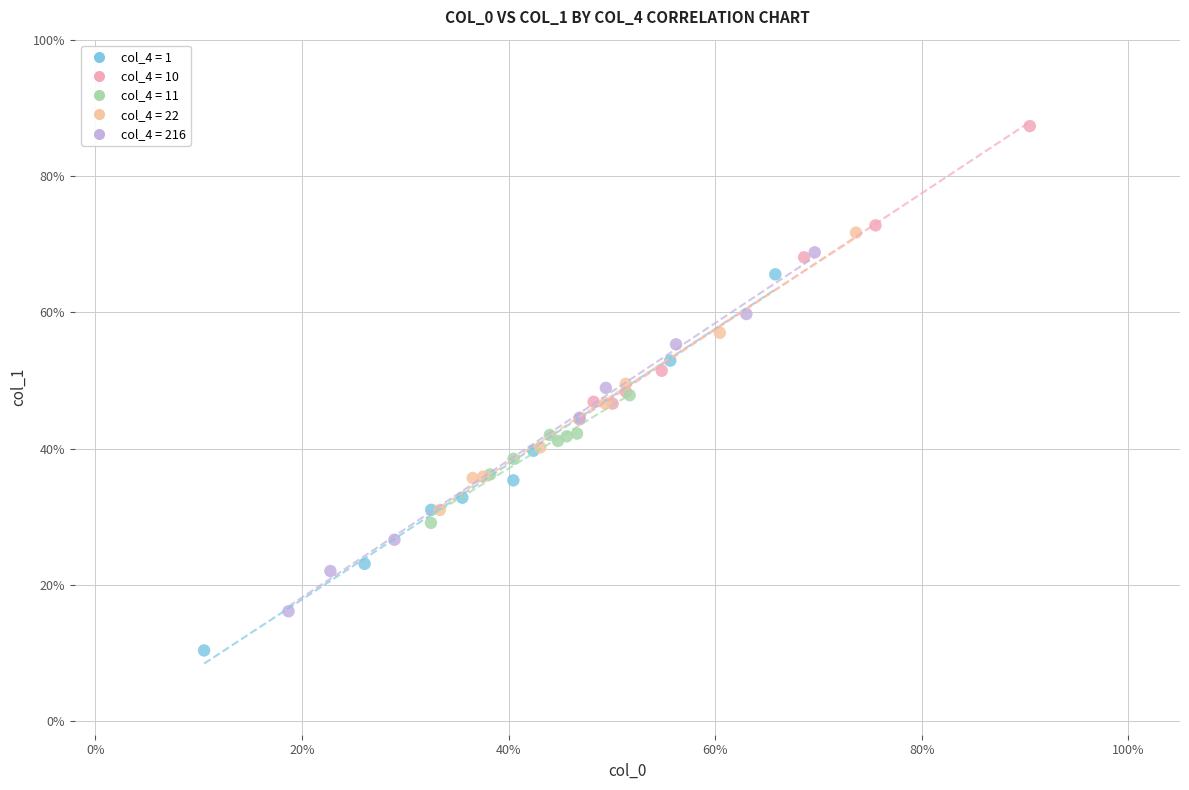

Which series has the largest Y range (max minus min)?

col_4 = 1